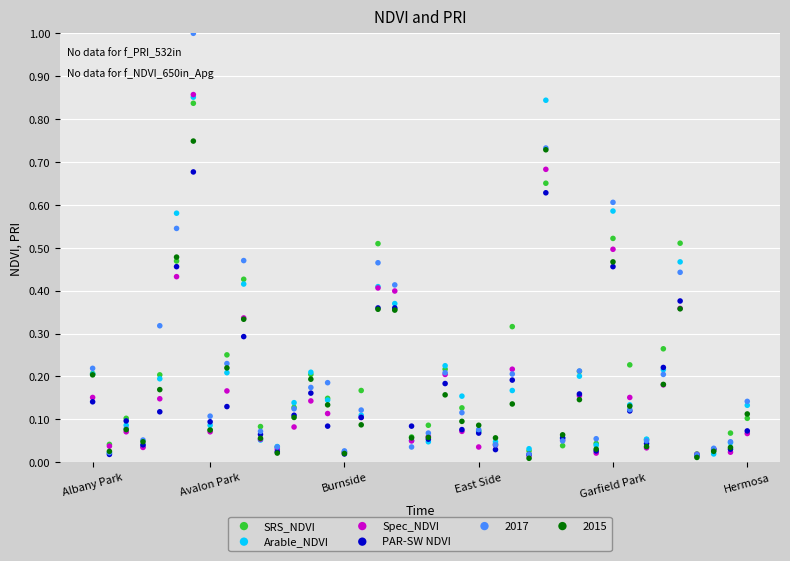

Which series contains the highest Y value?

2017